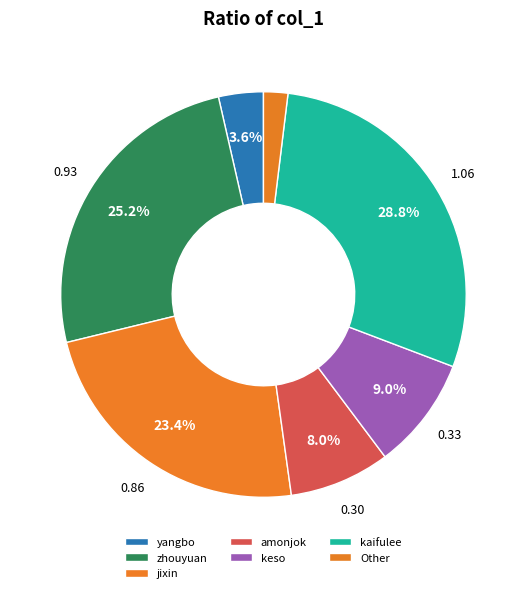

To the nearest percent, what percentage of the pie is yangbo?

4%